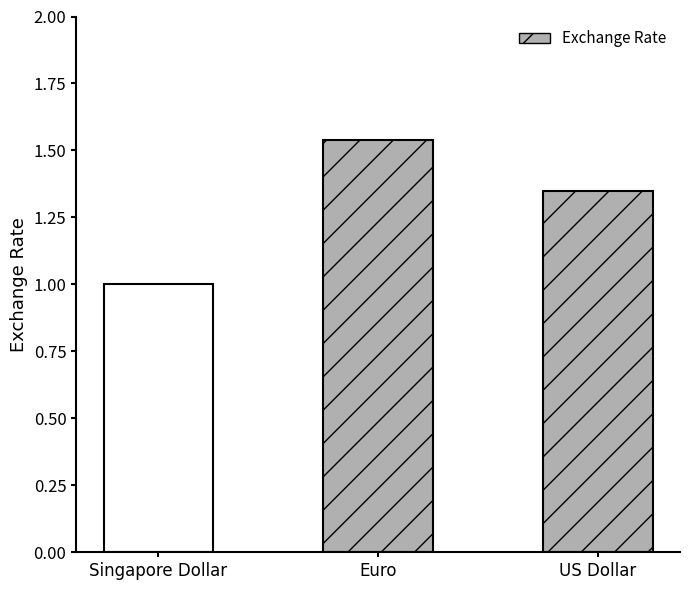

Rank the categories by value from lowest to highest.

Singapore Dollar, US Dollar, Euro